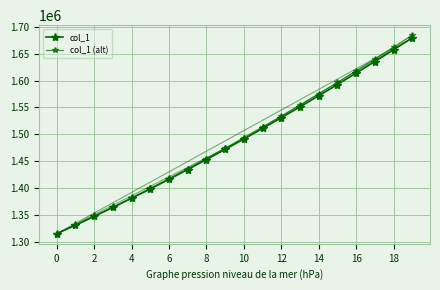

How many data points in col_1 (alt) are less than 1493724?

10